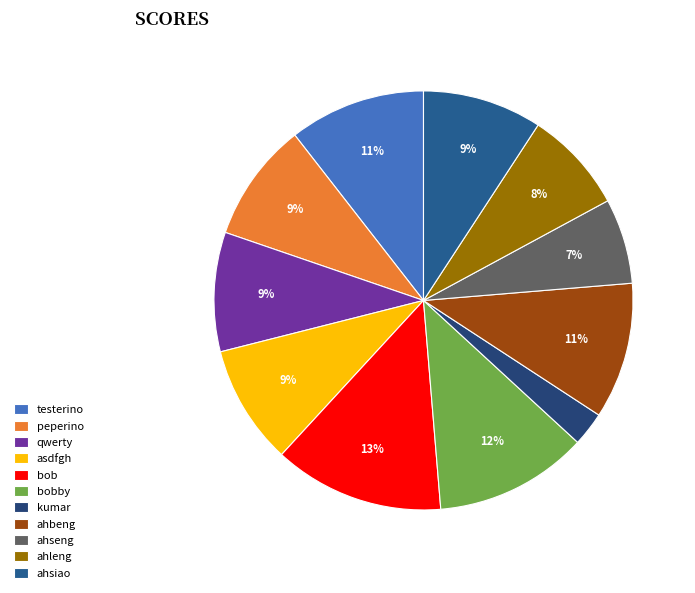

Count the number of slices in the pie.

11